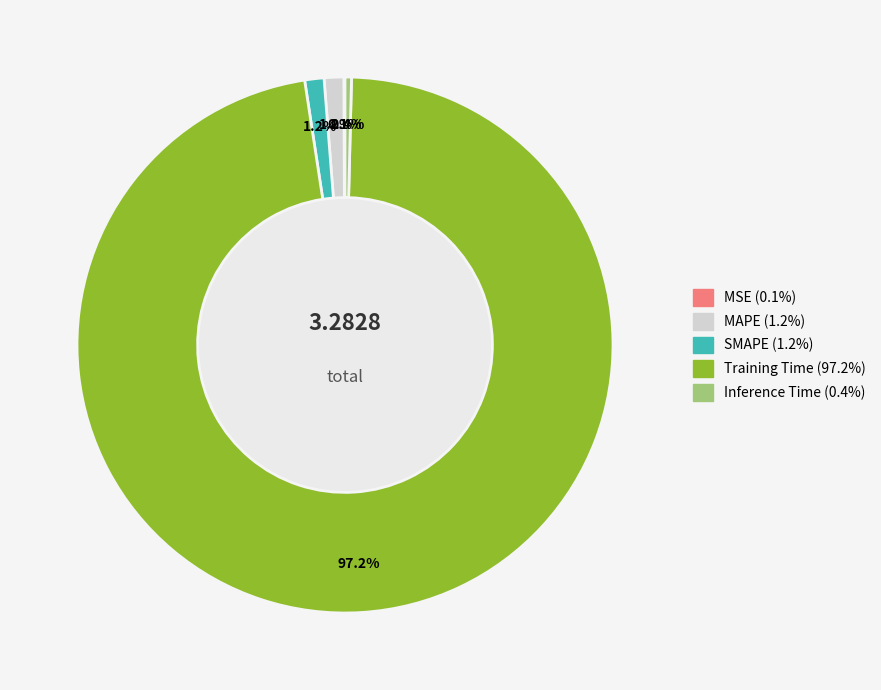

To the nearest percent, what is the difference between the SMAPE and Inference Time slice percentages?

1%